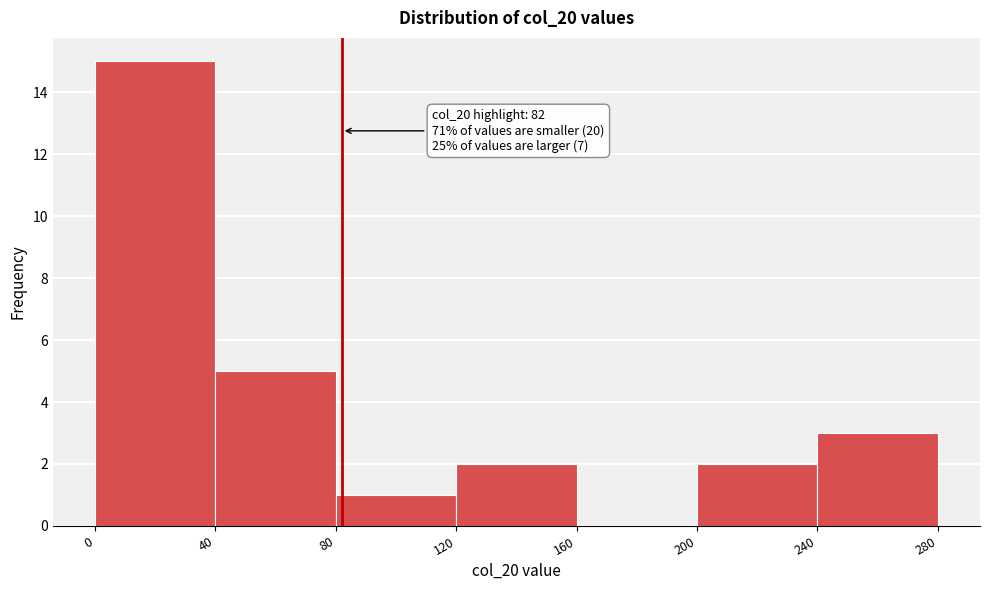

Which range on the x-axis has the tallest bar?

0 to 40